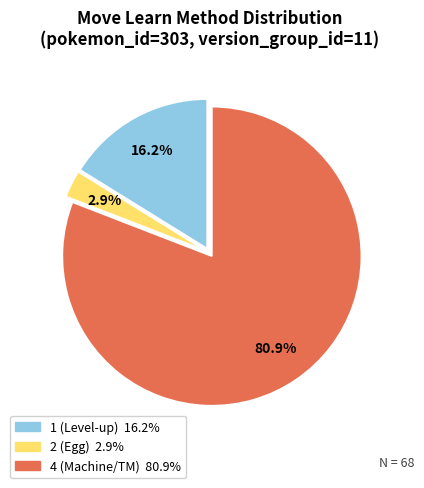

Is there any slice that represents more than half of the pie?

Yes